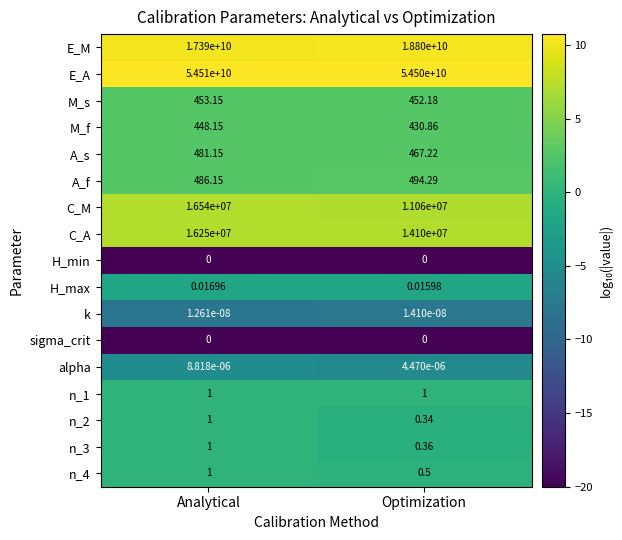

At which label is n_2 closest to 0?

Optimization